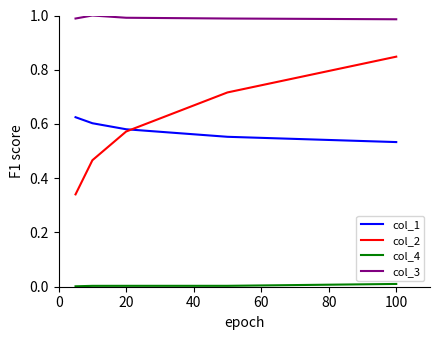

Which series has the largest total across all categories?

col_3